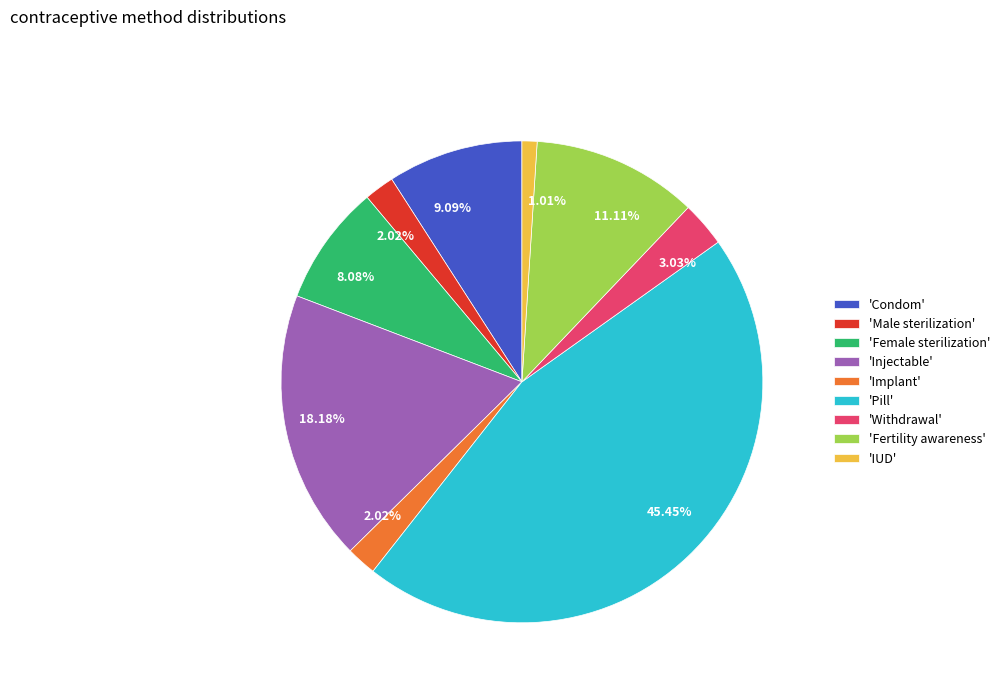

How many segments does this pie chart have?

9